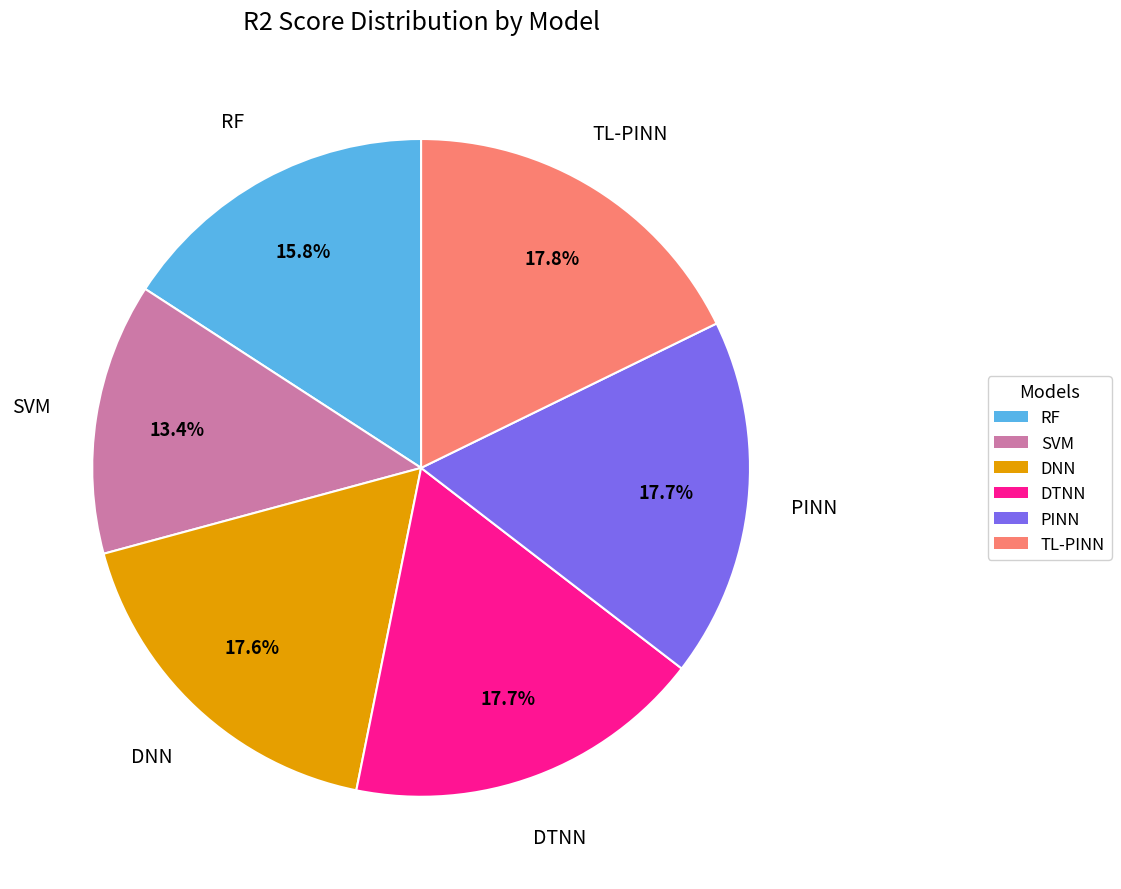

To the nearest percent, what portion does DNN represent?

18%